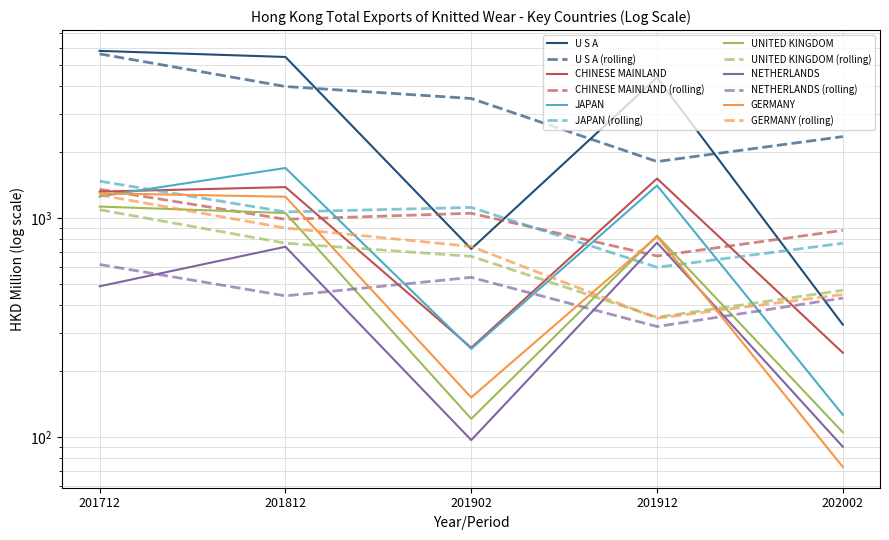

At which category is the sum across all series the highest?

201712